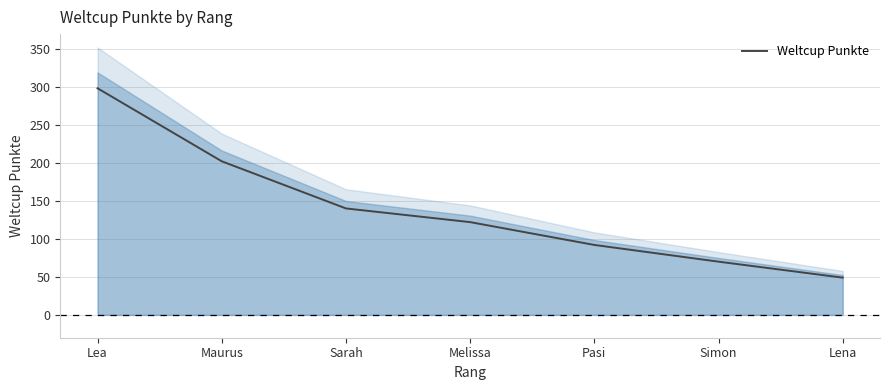

What is the ratio of the value at Melissa to the value at Simon?

1.7